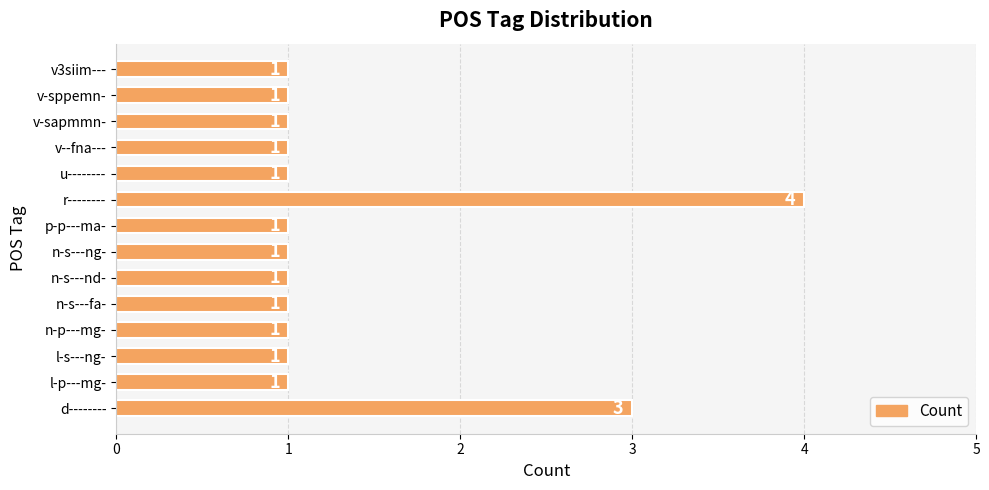

What is the change in value from n-s---nd- to r--------?

+3